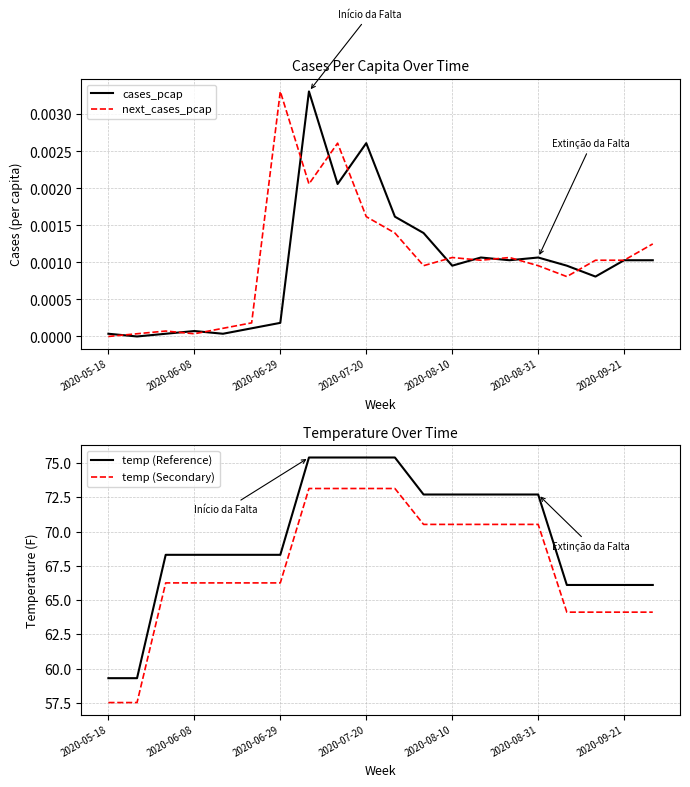

True or false: cases_pcap and next_cases_pcap cross at least once.

True